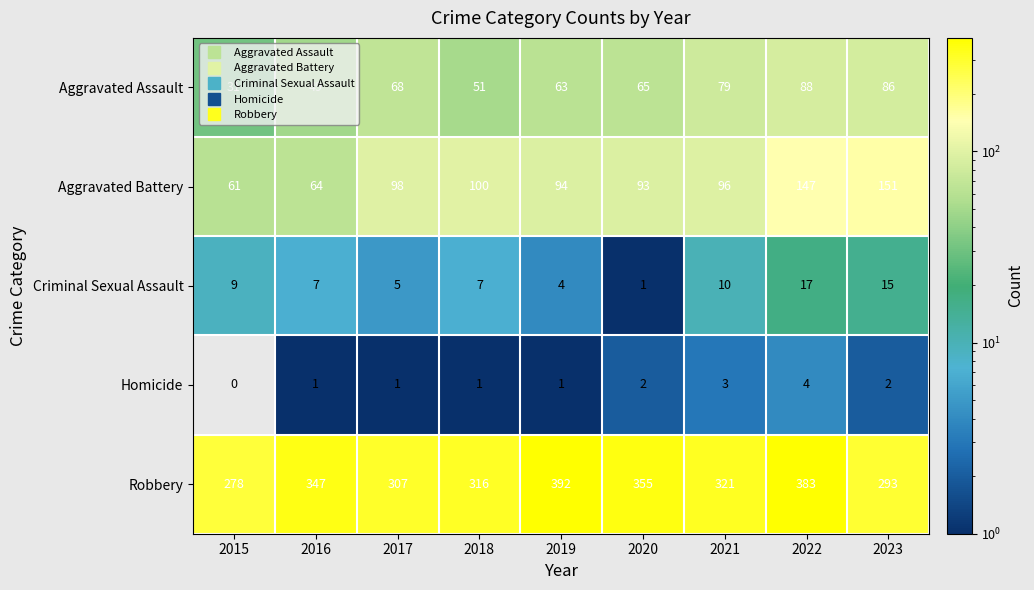

How many data points does each series have?

9